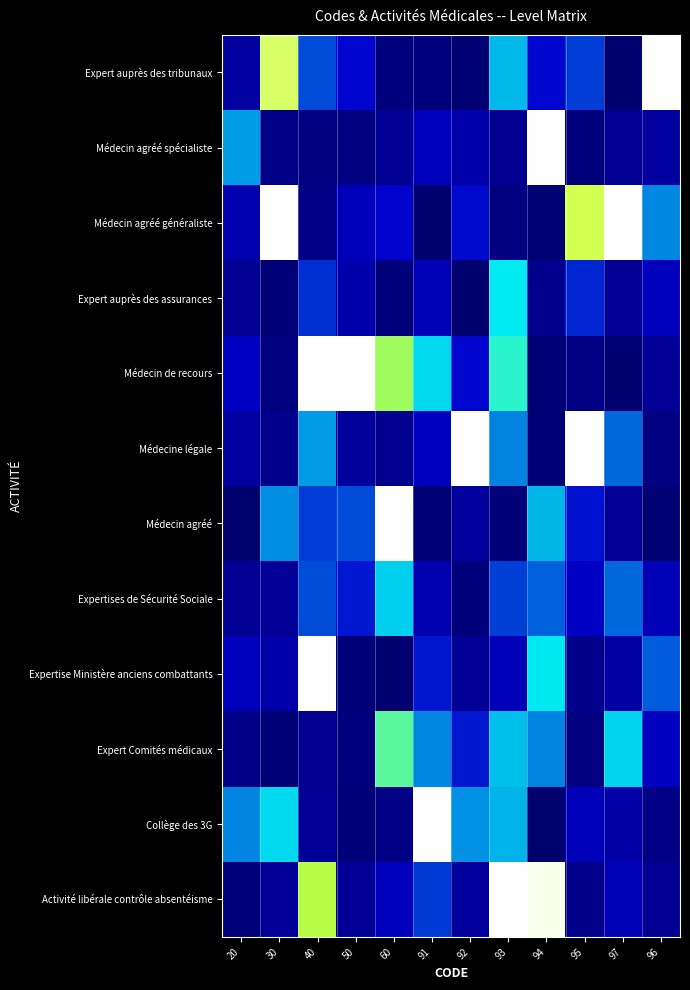

Reading left to right, extract all data points from this chart.

Expert auprès des tribunaux: 20=0.2	30=0.9	40=0.4	50=0.3	60=0.1	91=0.1	92=0.1	93=0.6	94=0.3	95=0.4	97=0.1	96=1.0
Médecin agréé spécialiste: 20=0.6	30=0.1	40=0.1	50=0.1	60=0.2	91=0.3	92=0.2	93=0.1	94=1.0	95=0.1	97=0.1	96=0.2
Médecin agréé généraliste: 20=0.2	30=1.0	40=0.1	50=0.3	60=0.3	91=0.1	92=0.3	93=0.1	94=0.1	95=0.9	97=1.0	96=0.5
Expert auprès des assurances: 20=0.2	30=0.1	40=0.4	50=0.2	60=0.1	91=0.2	92=0.1	93=0.7	94=0.1	95=0.4	97=0.2	96=0.3
Médecin de recours: 20=0.3	30=0.1	40=1.0	50=1.0	60=0.8	91=0.7	92=0.3	93=0.8	94=0.1	95=0.1	97=0.1	96=0.2
Médecine légale: 20=0.2	30=0.1	40=0.6	50=0.2	60=0.1	91=0.3	92=1.0	93=0.5	94=0.1	95=1.3	97=0.5	96=0.1
Médecin agréé: 20=0.1	30=0.5	40=0.4	50=0.4	60=1.0	91=0.1	92=0.2	93=0.1	94=0.6	95=0.3	97=0.2	96=0.1
Expertises de Sécurité Sociale: 20=0.2	30=0.2	40=0.4	50=0.3	60=0.7	91=0.2	92=0.1	93=0.4	94=0.5	95=0.3	97=0.5	96=0.2
Expertise Ministère anciens combattants: 20=0.3	30=0.2	40=1.0	50=0.1	60=0.1	91=0.3	92=0.2	93=0.3	94=0.7	95=0.1	97=0.2	96=0.5
Expert Comités médicaux: 20=0.1	30=0.1	40=0.1	50=0.1	60=0.8	91=0.5	92=0.3	93=0.6	94=0.5	95=0.1	97=0.7	96=0.3
Collège des 3G: 20=0.5	30=0.7	40=0.2	50=0.1	60=0.1	91=1.0	92=0.5	93=0.6	94=0.1	95=0.3	97=0.2	96=0.1
Activité libérale contrôle absentéisme: 20=0.1	30=0.2	40=0.9	50=0.2	60=0.3	91=0.4	92=0.2	93=1.1	94=1.0	95=0.1	97=0.2	96=0.2